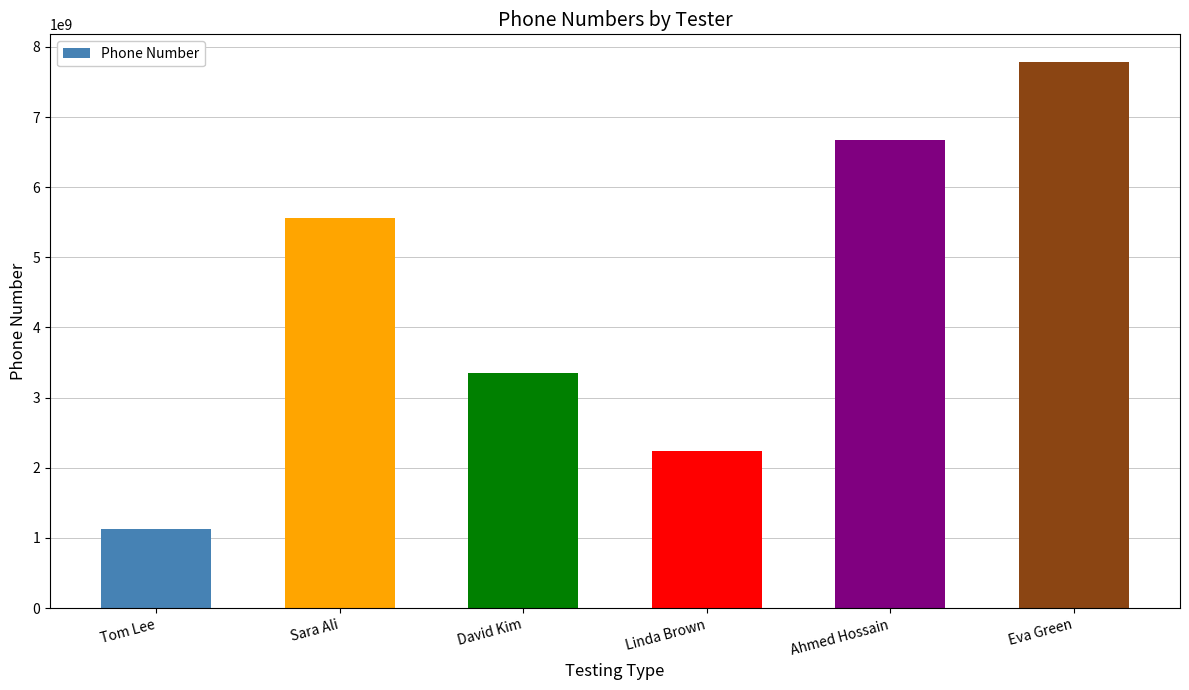

How many values are between 2233445566 and 6677889900?

4